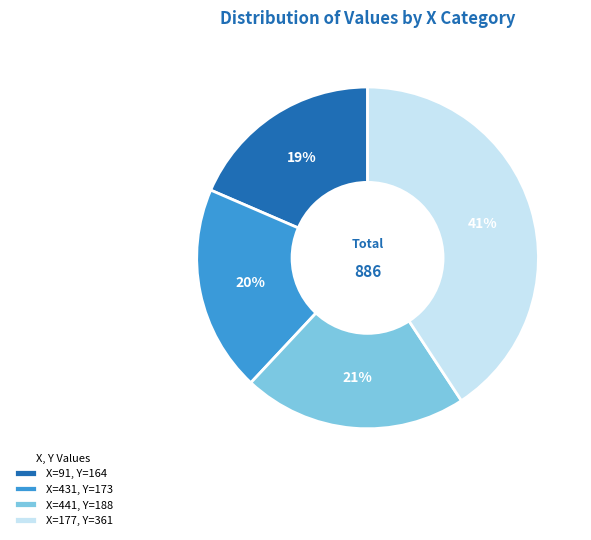

To the nearest percent, what is the difference between the largest and smallest slice percentages?

22%